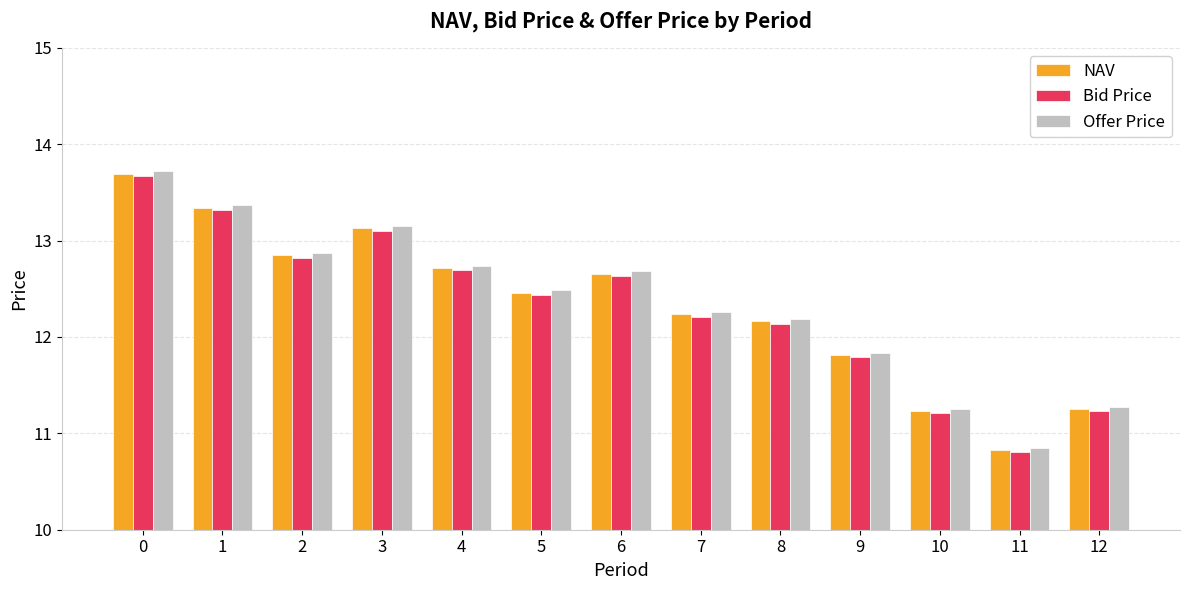

What is the total value across all series at 0?

41.1